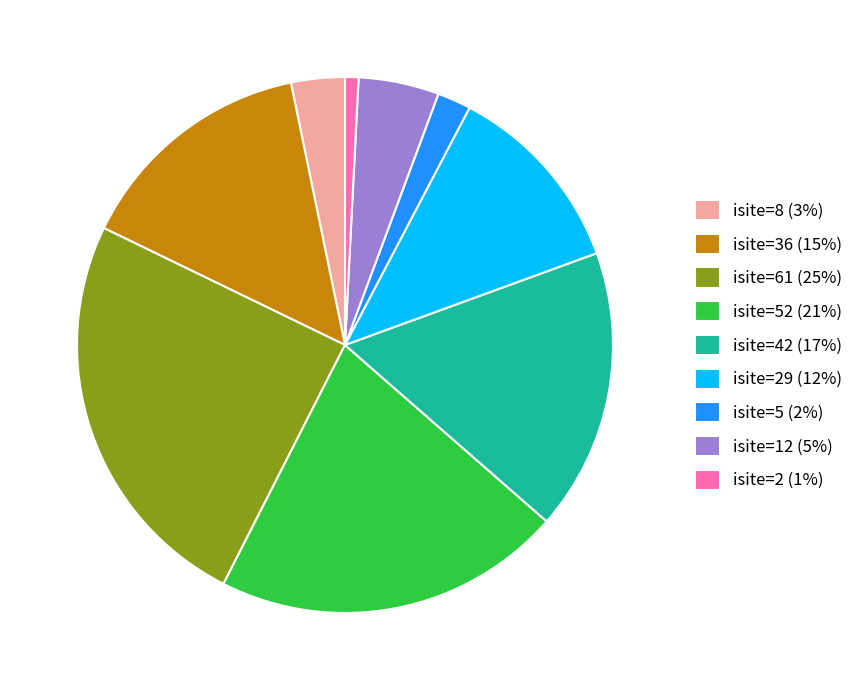

Is isite=2 (1%) the majority of the pie?

No